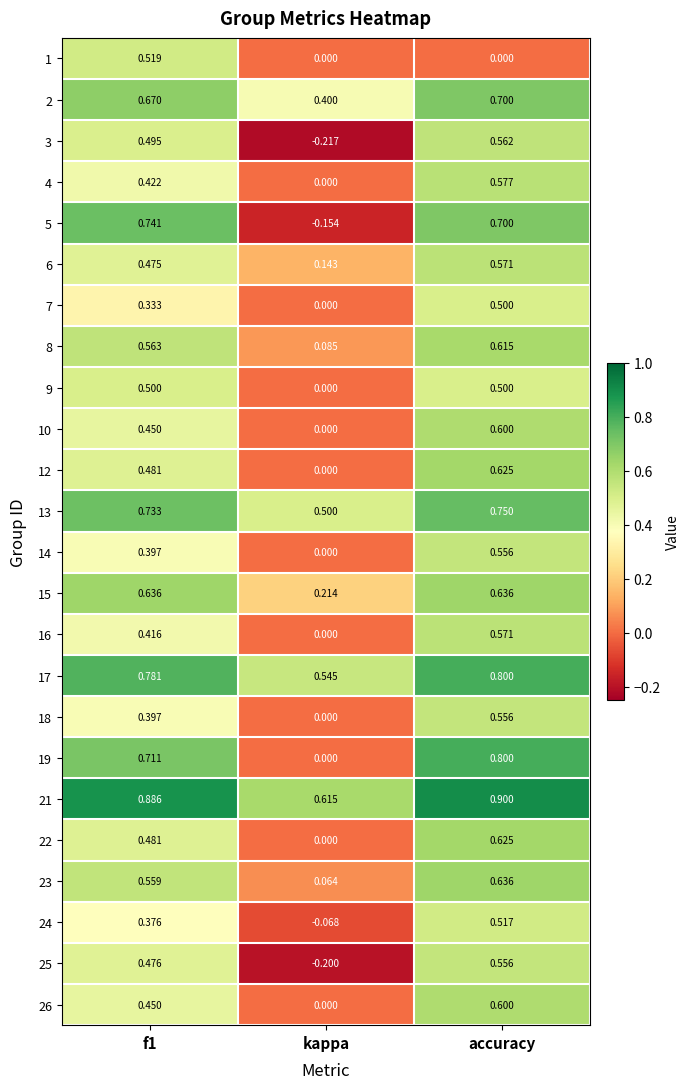

Is the value of 24 at kappa greater than the value of 5 at f1?

No